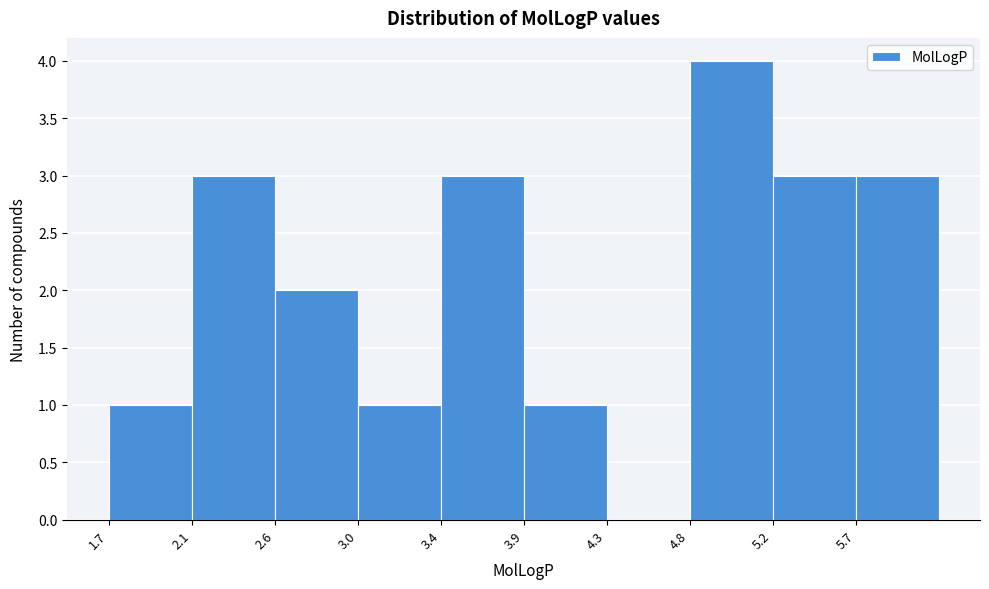

Which range on the x-axis has the tallest bar?

4.75 to 5.20